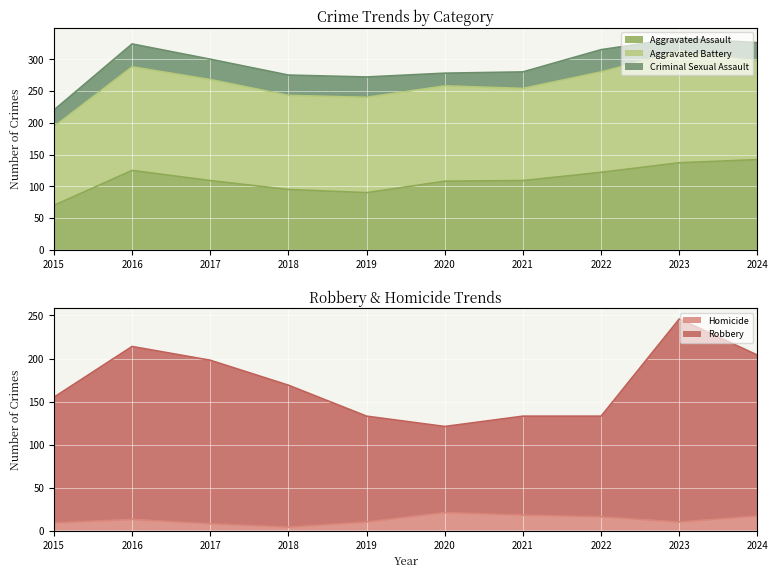

Rank the series by their average value, from lowest to highest.

Homicide, Aggravated Assault, Robbery